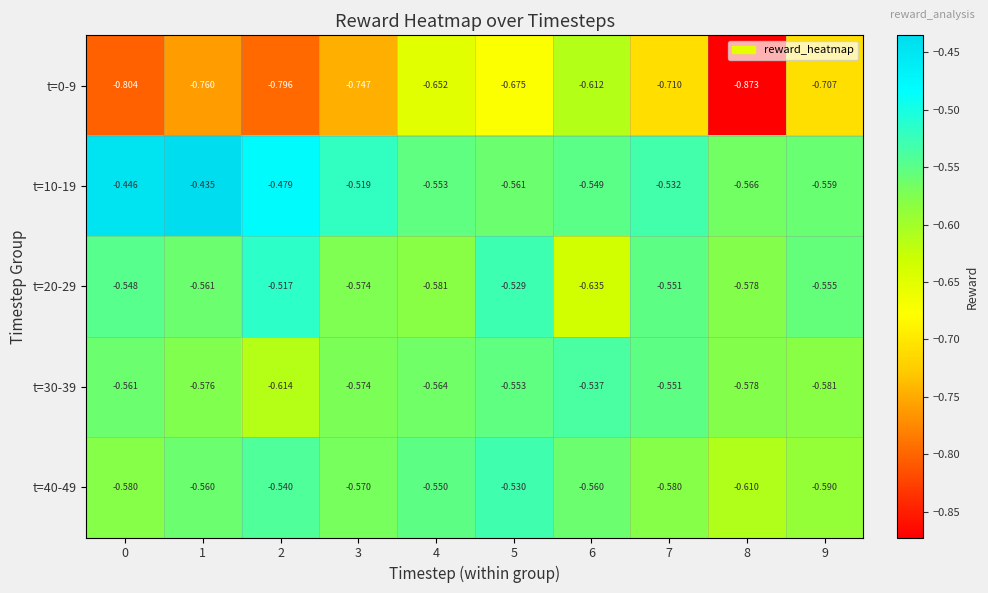

Is the value of t=0-9 at 1 greater than the value of t=40-49 at 8?

No